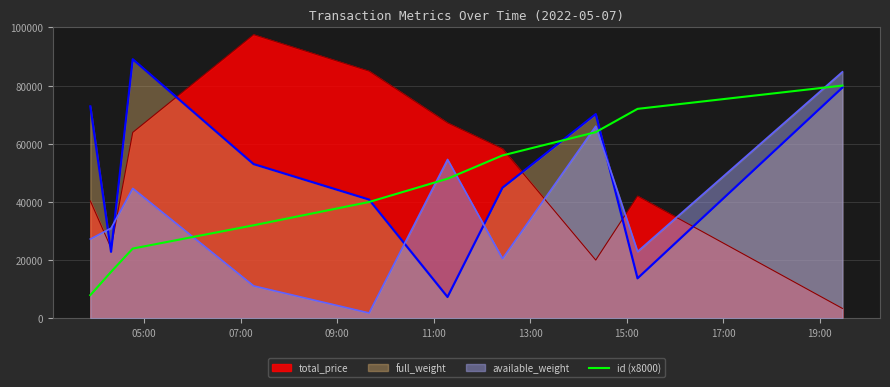

How many lines are shown in the chart?

4